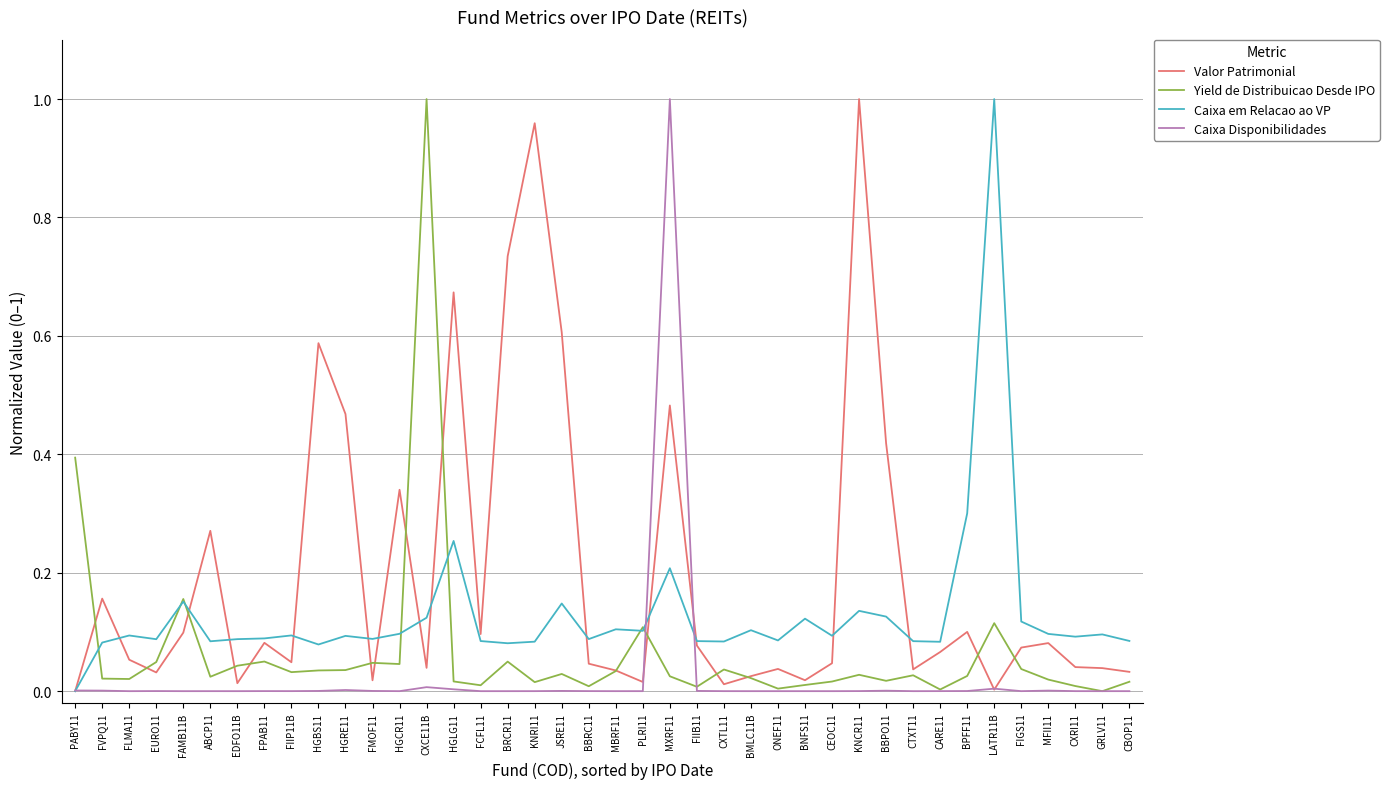

At which label does Caixa em Relacao ao VP reach its minimum?

PABY11